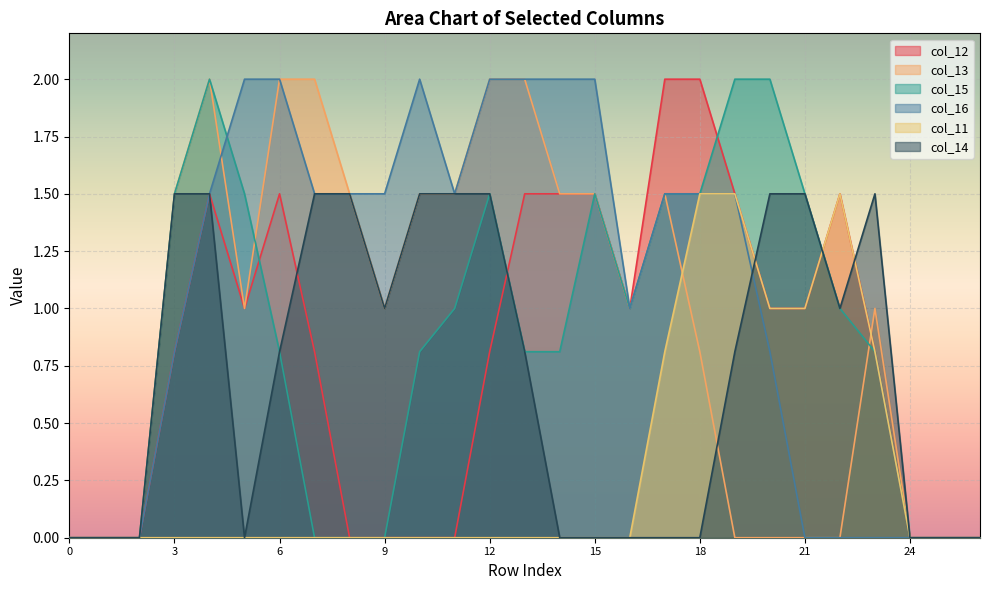

True or false: col_13 and col_12 intersect in this chart.

True